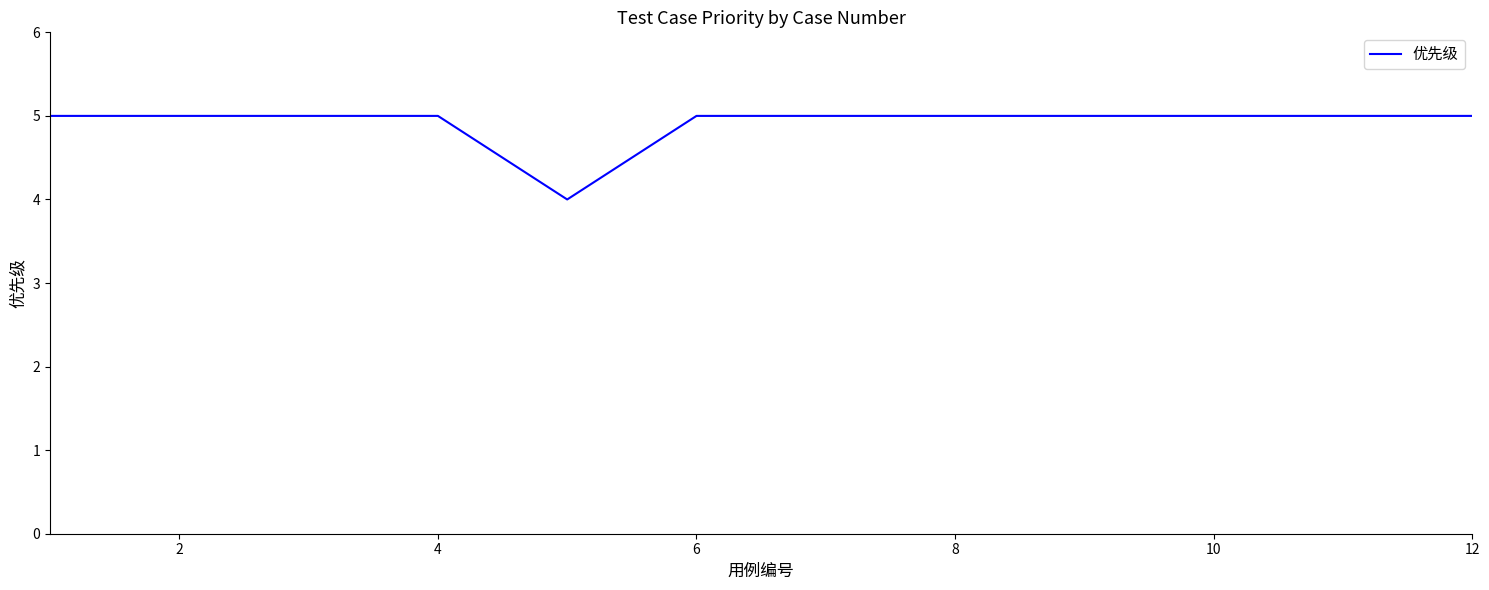

What is the maximum value shown in the chart?

5